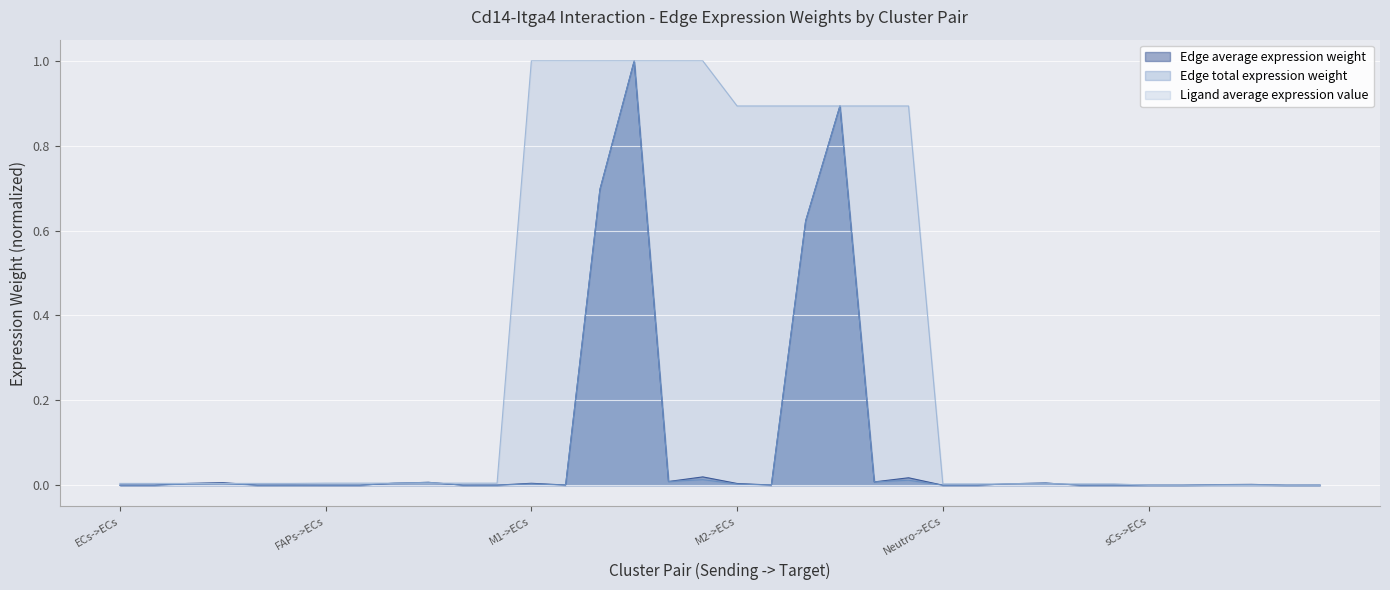

Is the value of Edge average expression weight at ECs->ECs greater than the value of Ligand average expression value at ECs->sCs?

No